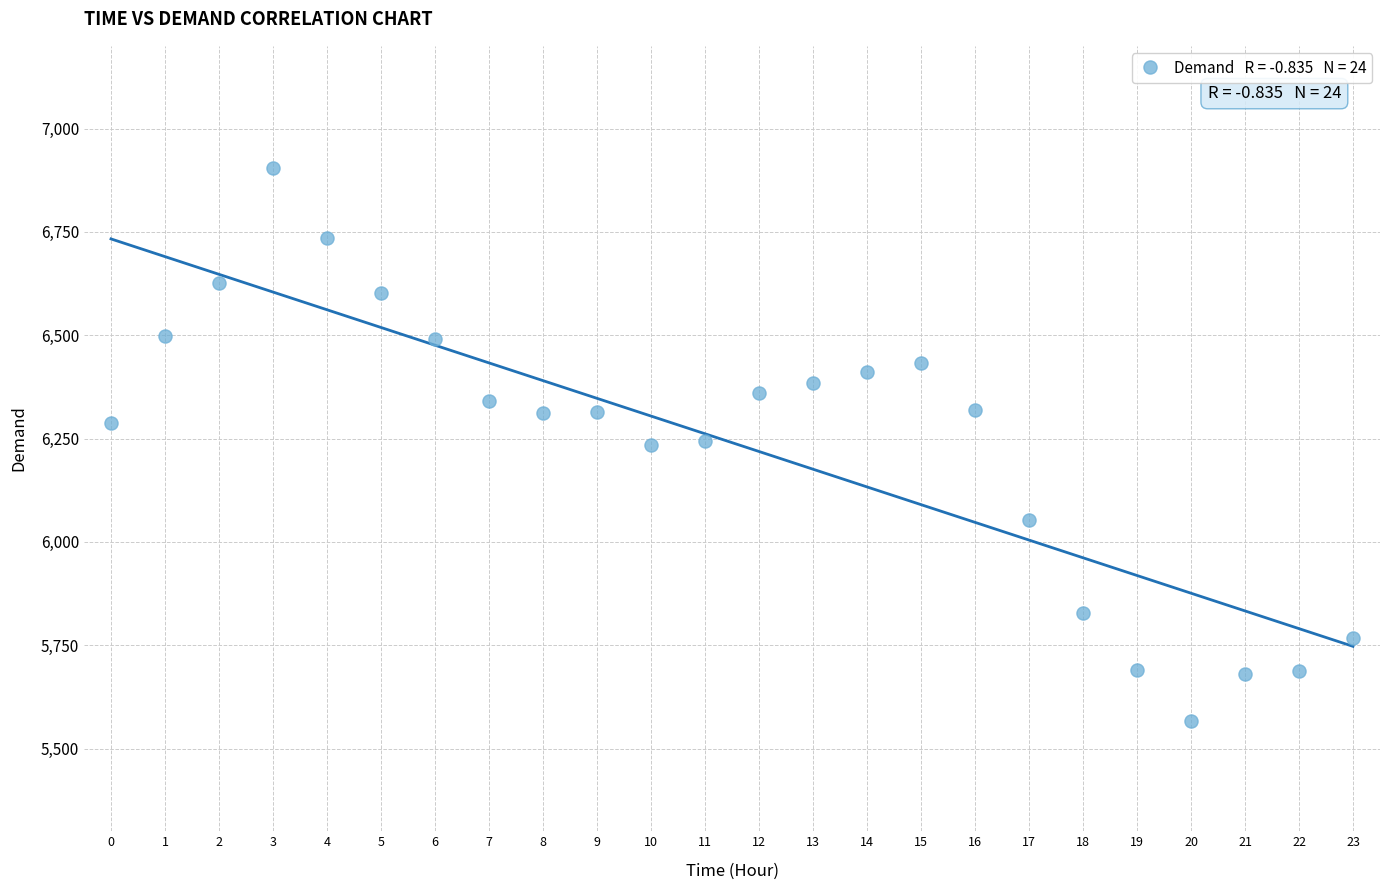

What is the range of Y values (max minus min)?

1339